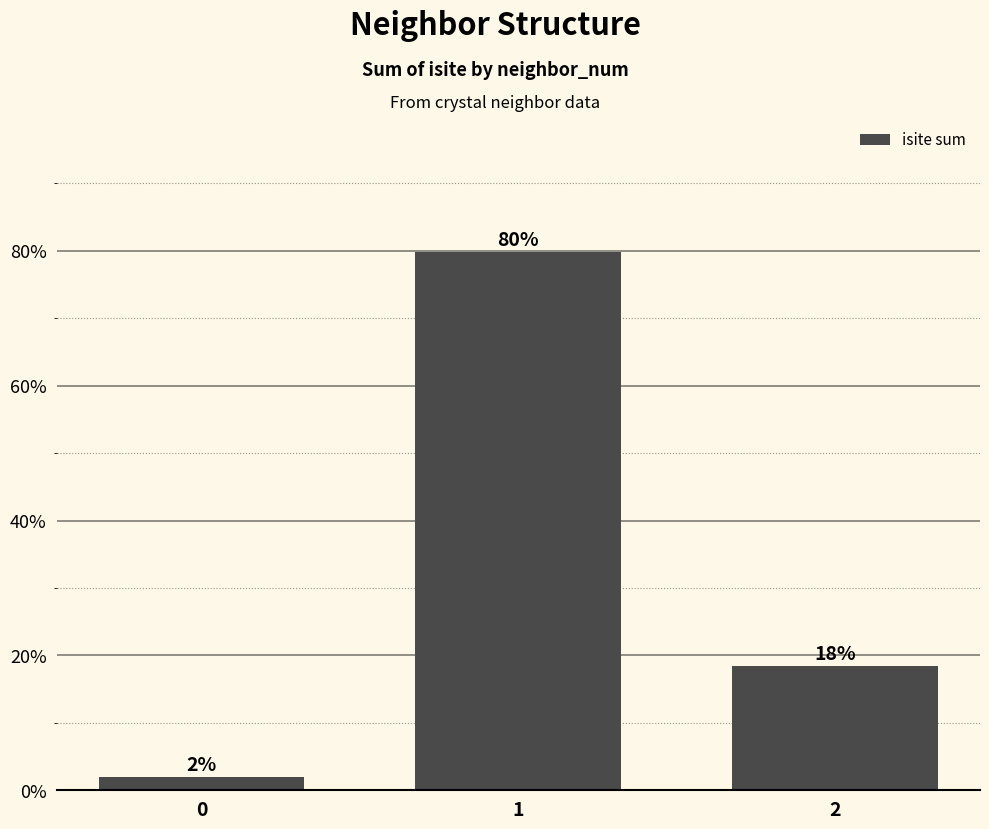

What is the change in value from 0 to 1?

+77.8